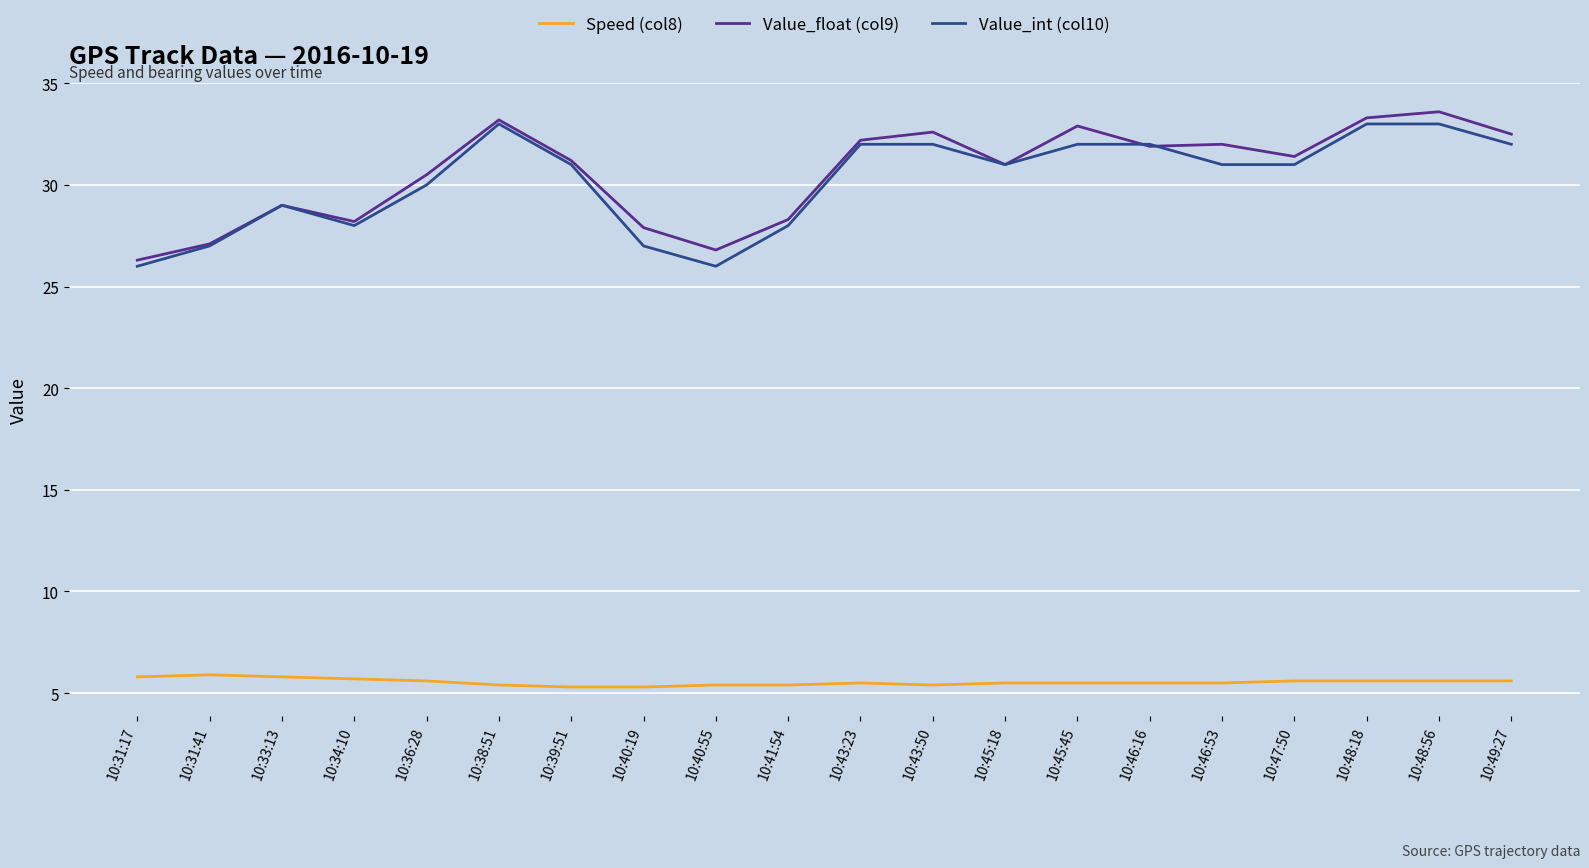

What is the average value of the Value_int (col10) series?

30.2